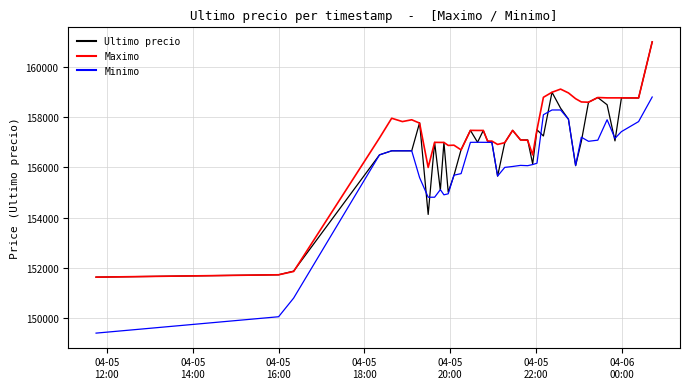

Which series has the largest total across all categories?

Maximo